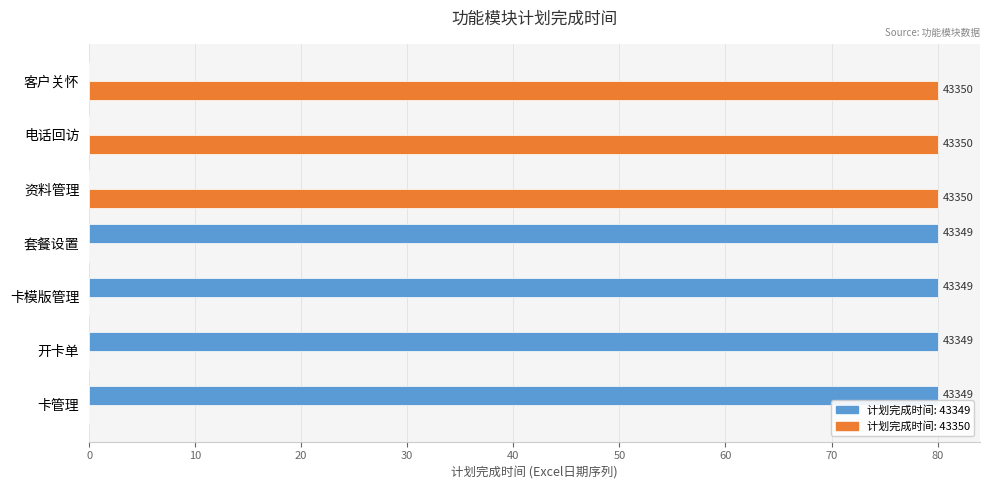

The value at 电话回访 is -52.3. True or false?

False